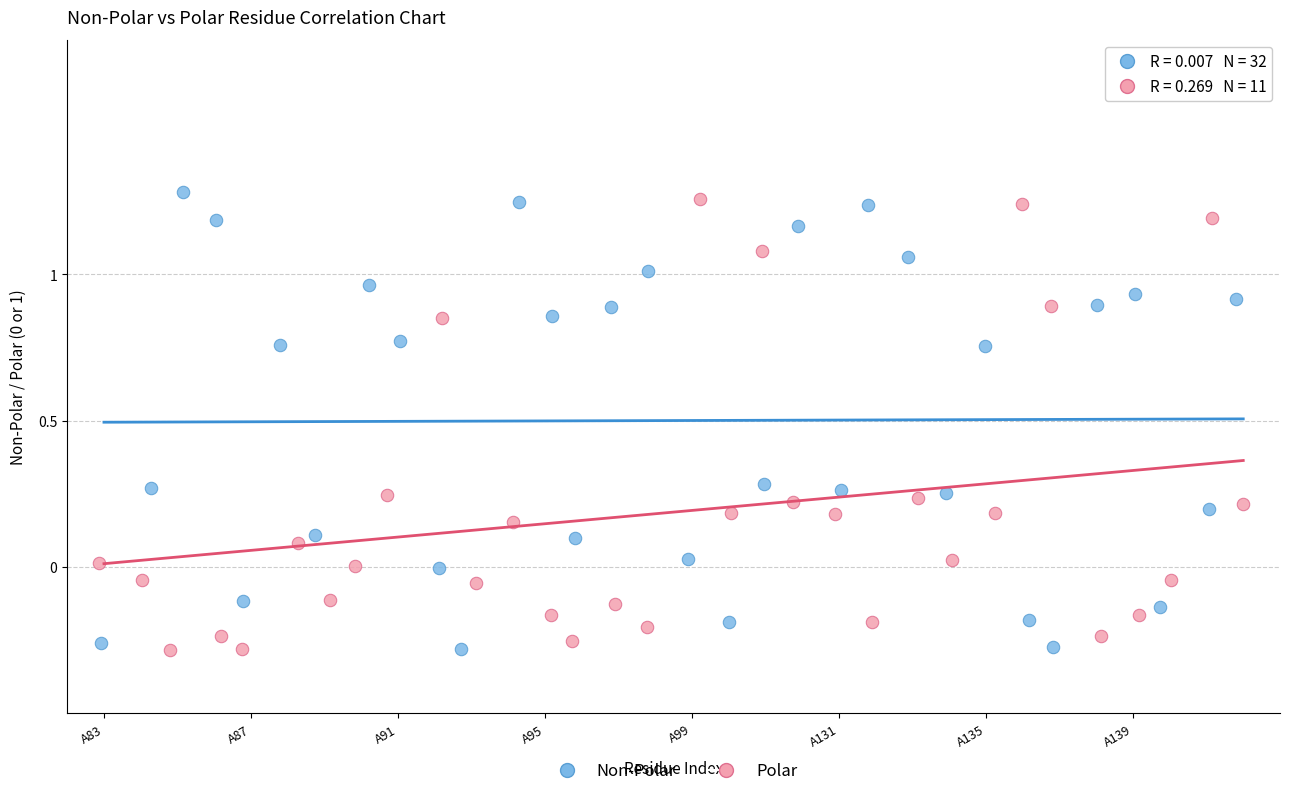

Which series reaches the maximum Y coordinate?

Non-Polar